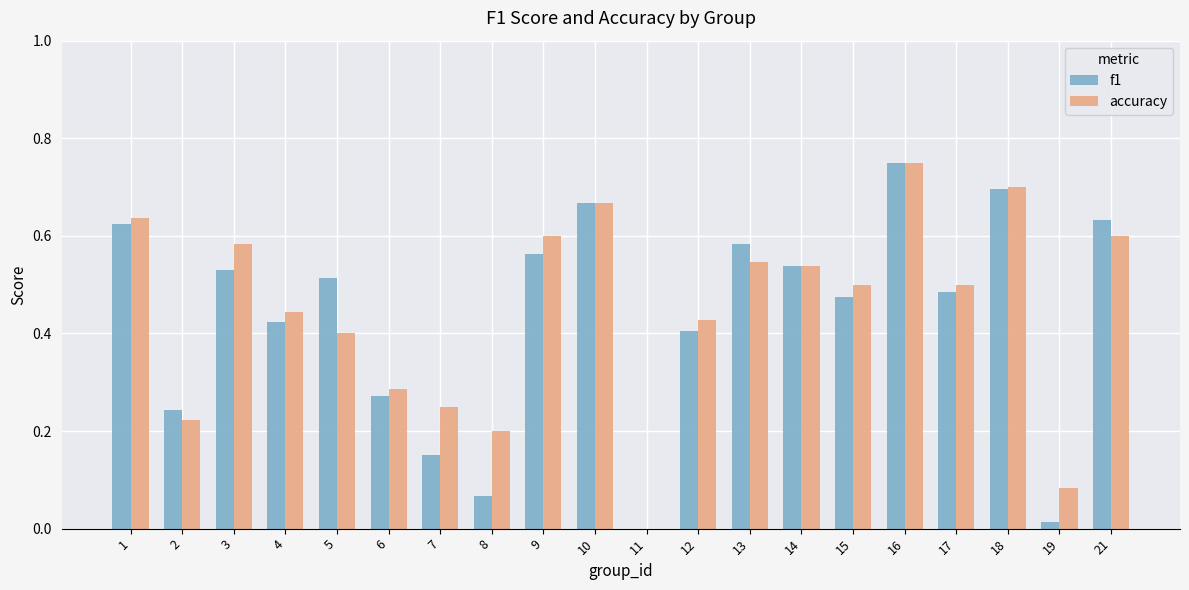

At which label does f1 reach its peak?

16